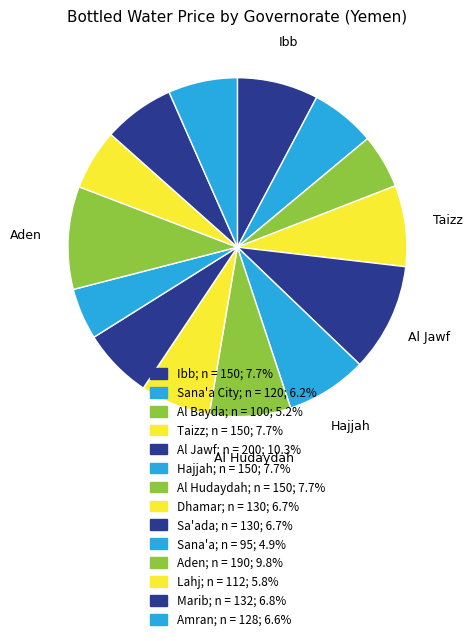

How many slices are in this pie chart?

14